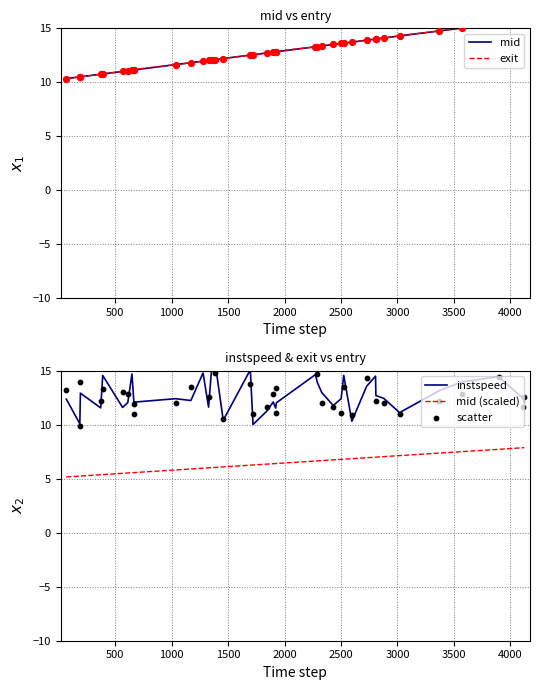

Which series contains the lowest Y value?

mid (scaled)